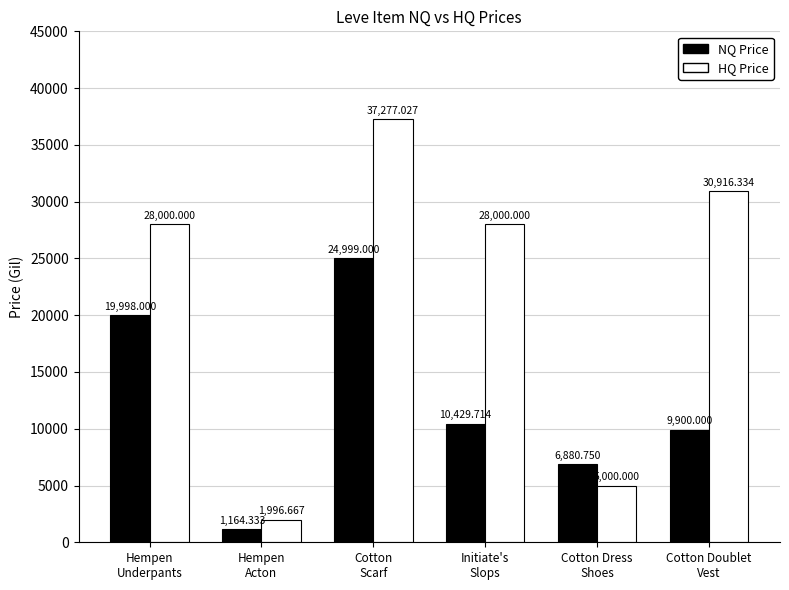

The NQ Price series shows 19998.0 at Hempen
Underpants. True or false?

True